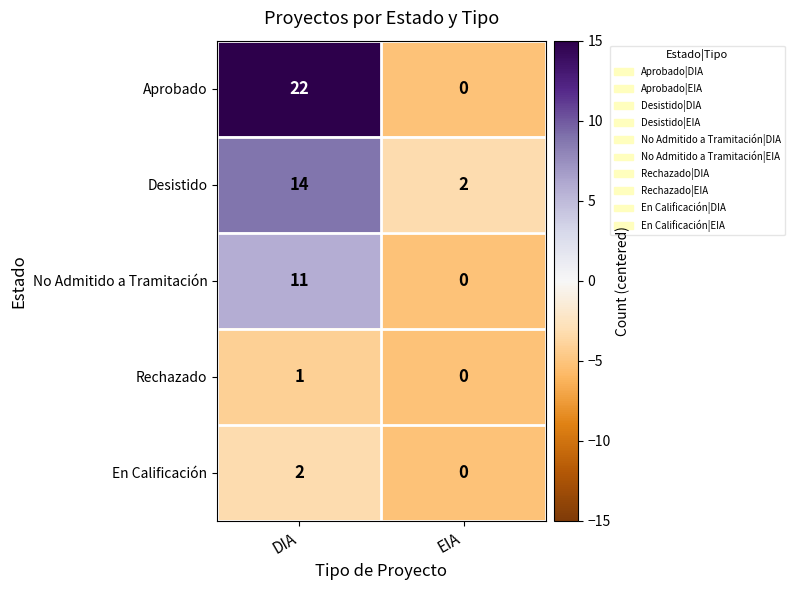

Reading left to right, what are all the values shown in this chart?

Aprobado: DIA=22	EIA=0
Desistido: DIA=14	EIA=2
No Admitido a Tramitación: DIA=11	EIA=0
Rechazado: DIA=1	EIA=0
En Calificación: DIA=2	EIA=0